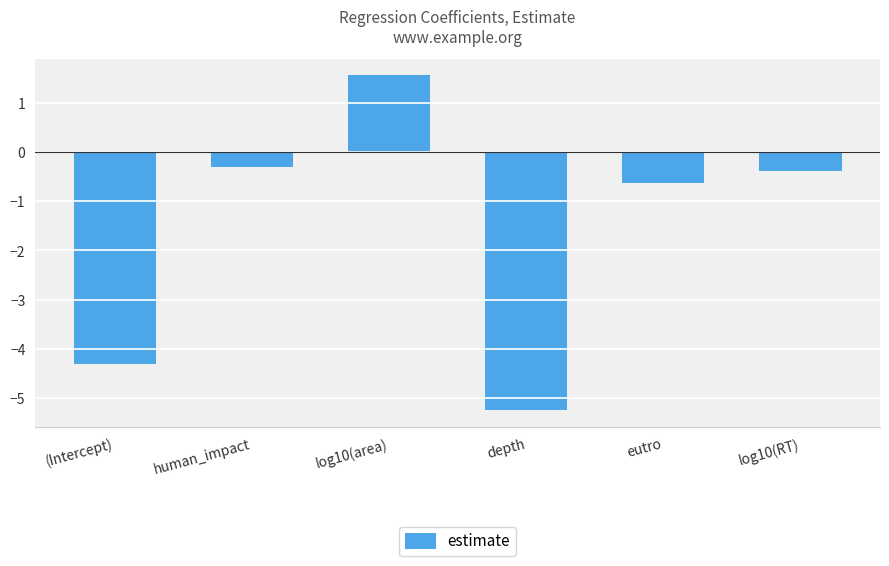

How many categories are shown in the chart?

6